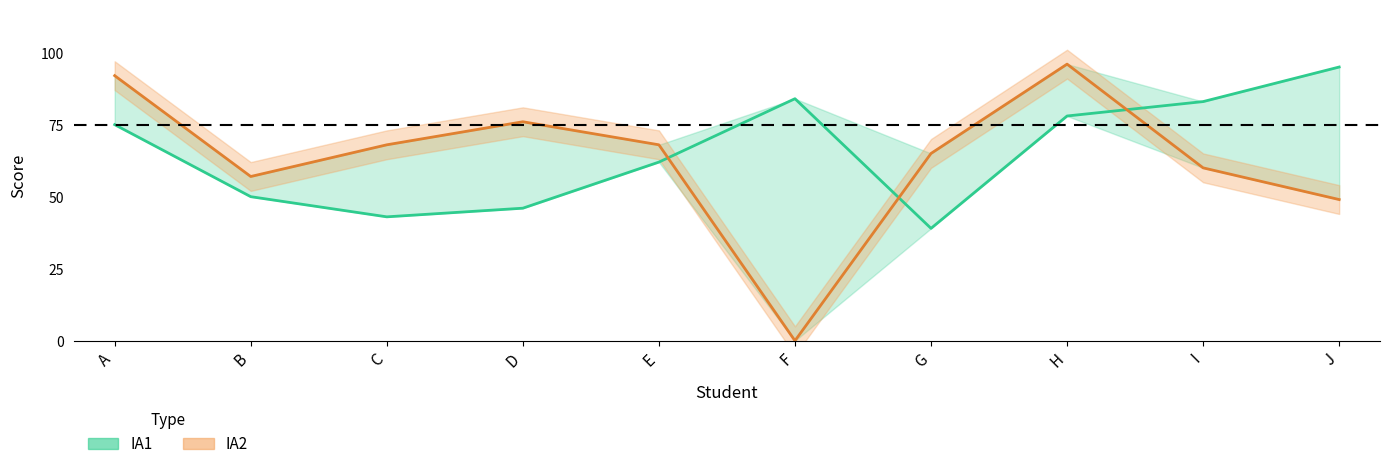

What is the value of the IA1 point at the 2nd from the left?

50